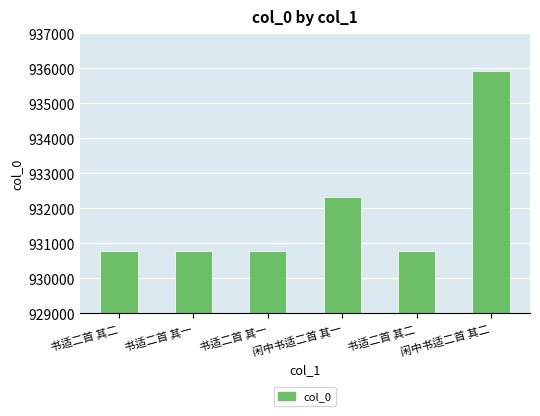

What is the difference between the maximum and second lowest values?

5151